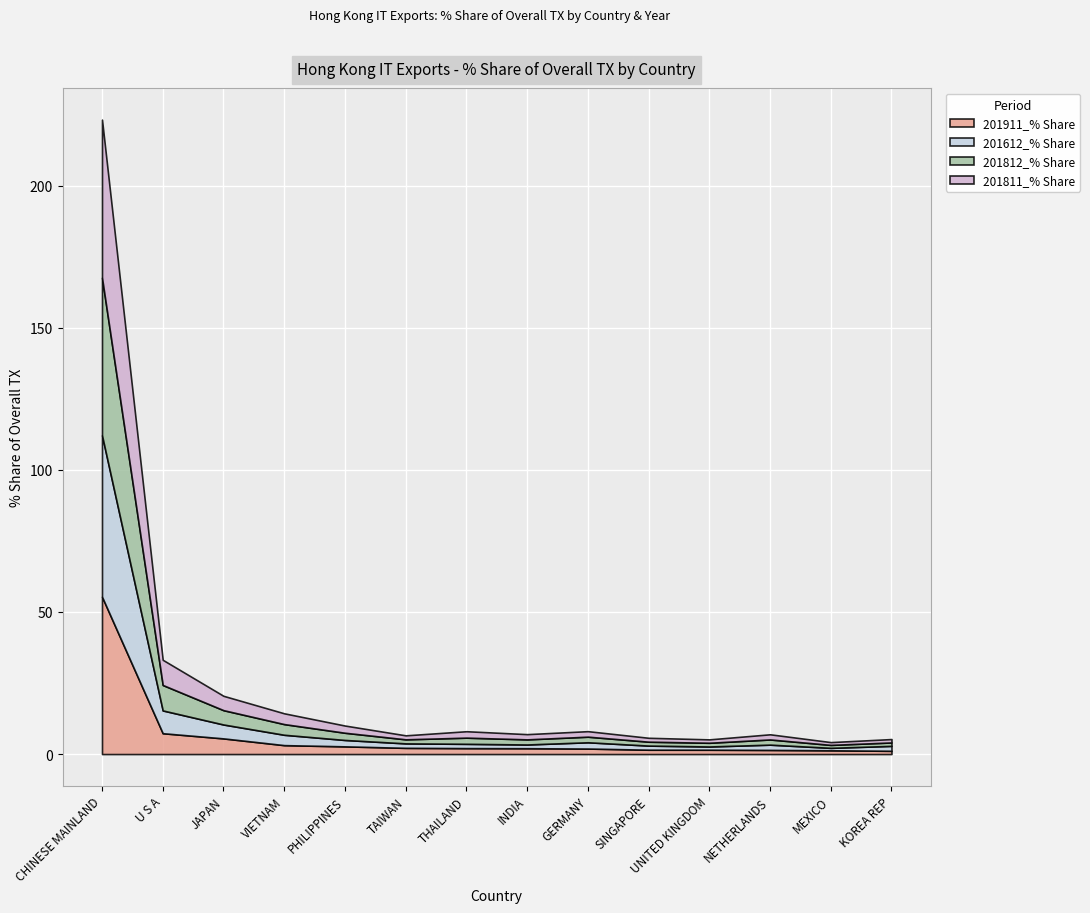

What is the lowest value of the 201811_% Share series?

1.0